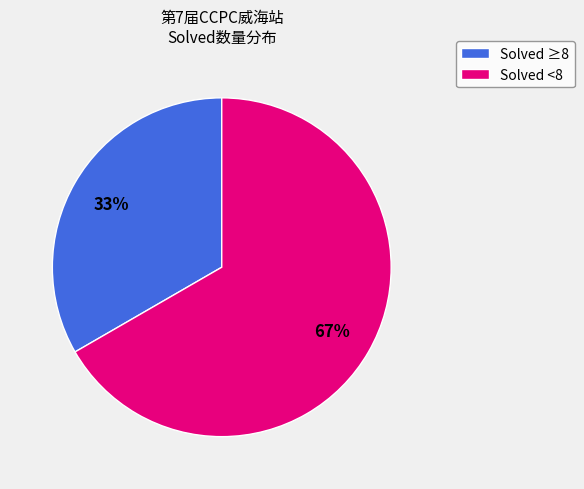

Is there a majority slice in this chart?

Yes